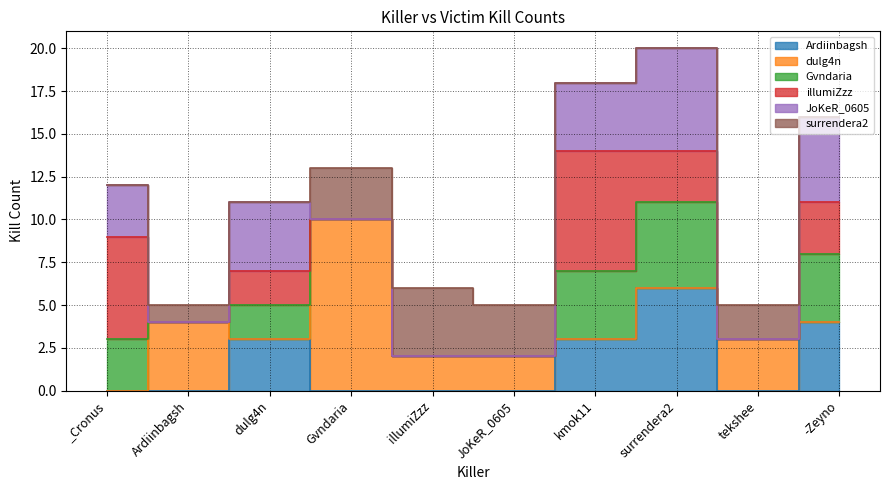

Reading right to left, list all the values displayed in this chart.

Ardiinbagsh: -Zeyno=4	tekshee=0	surrendera2=6	kmok11=3	JoKeR_0605=0	illumiZzz=0	Gvndaria=0	dulg4n=3	Ardiinbagsh=0	_Cronus=0
dulg4n: -Zeyno=0	tekshee=3	surrendera2=0	kmok11=0	JoKeR_0605=2	illumiZzz=2	Gvndaria=10	dulg4n=0	Ardiinbagsh=4	_Cronus=0
Gvndaria: -Zeyno=4	tekshee=0	surrendera2=5	kmok11=4	JoKeR_0605=0	illumiZzz=0	Gvndaria=0	dulg4n=2	Ardiinbagsh=0	_Cronus=3
illumiZzz: -Zeyno=3	tekshee=0	surrendera2=3	kmok11=7	JoKeR_0605=0	illumiZzz=0	Gvndaria=0	dulg4n=2	Ardiinbagsh=0	_Cronus=6
JoKeR_0605: -Zeyno=5	tekshee=0	surrendera2=6	kmok11=4	JoKeR_0605=0	illumiZzz=0	Gvndaria=0	dulg4n=4	Ardiinbagsh=0	_Cronus=3
surrendera2: -Zeyno=0	tekshee=2	surrendera2=0	kmok11=0	JoKeR_0605=3	illumiZzz=4	Gvndaria=3	dulg4n=0	Ardiinbagsh=1	_Cronus=0